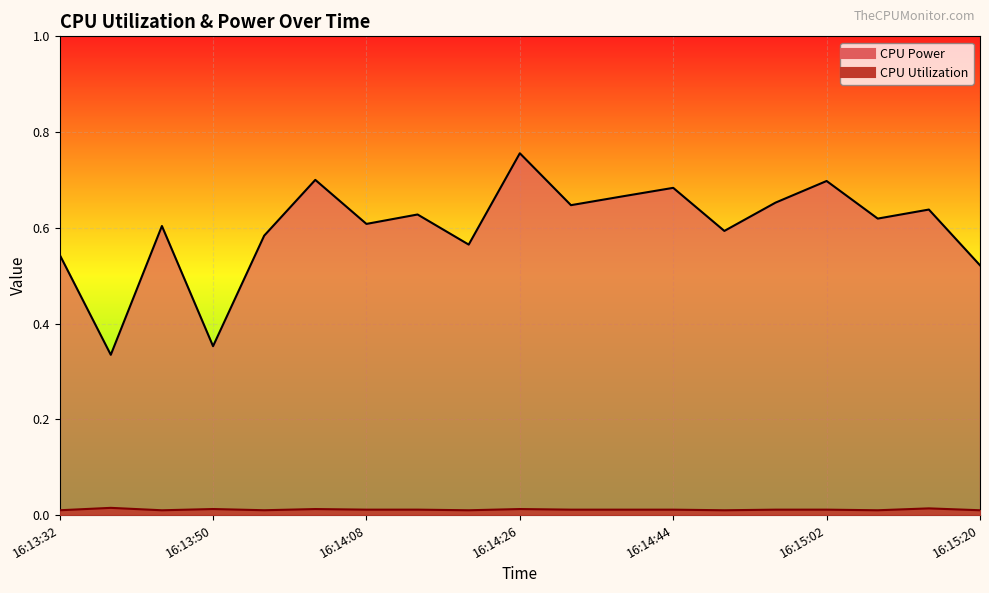

Where is the first local maximum for CPU Power?

16:13:44